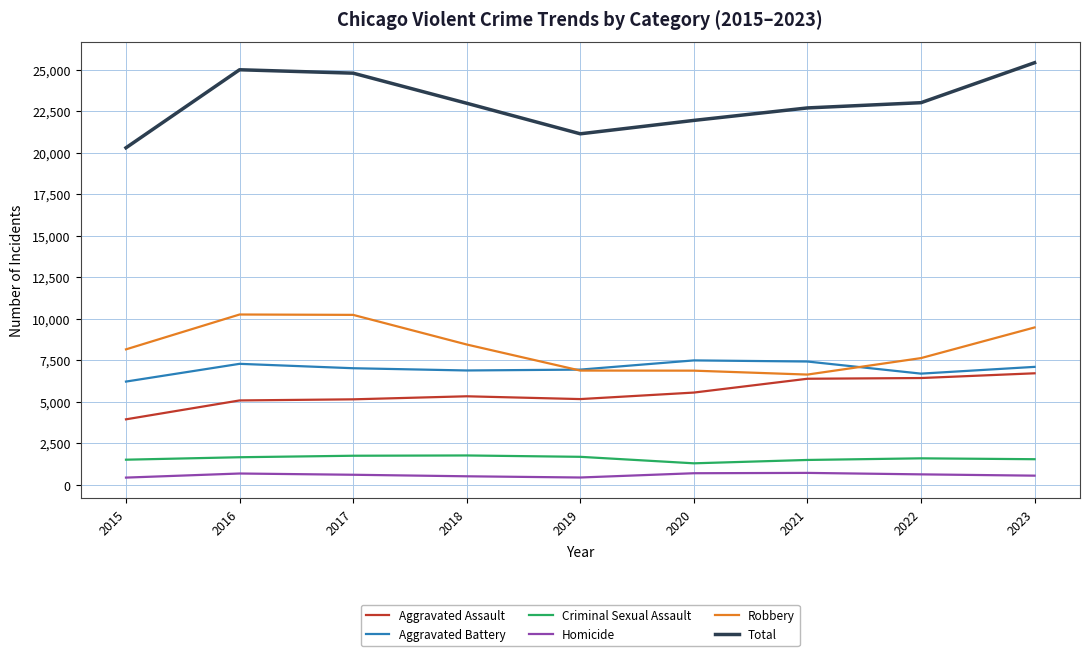

What is the highest value of the Robbery series?

10260